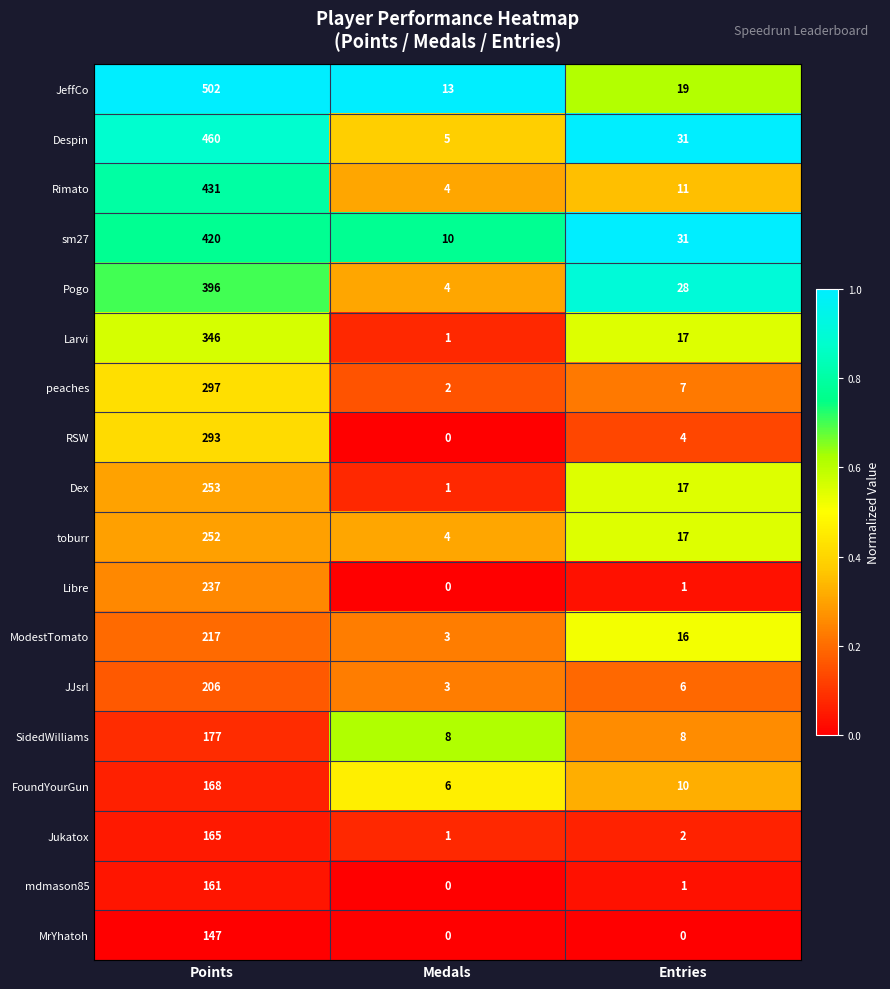

Which series has the widest spread of values?

JeffCo